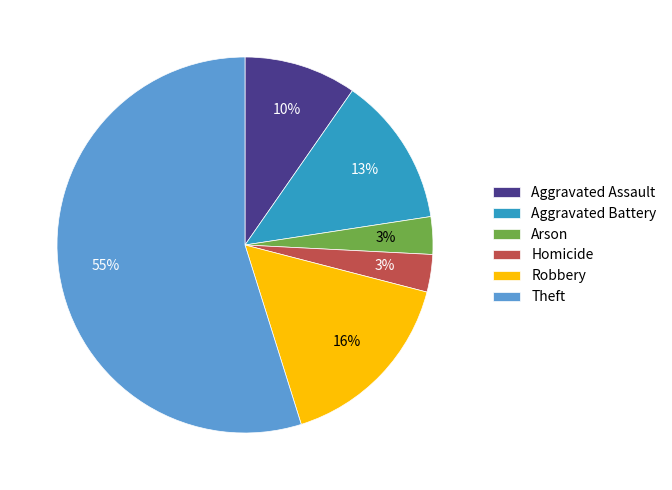

Between Theft and Aggravated Assault, which is larger?

Theft